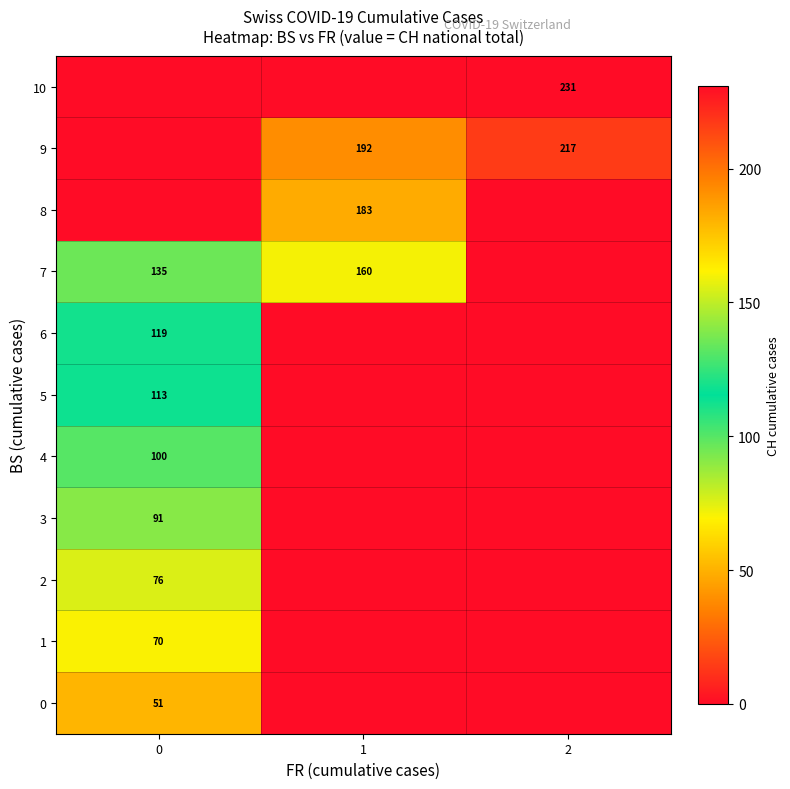

Which has a higher value, 2 or 1?

2